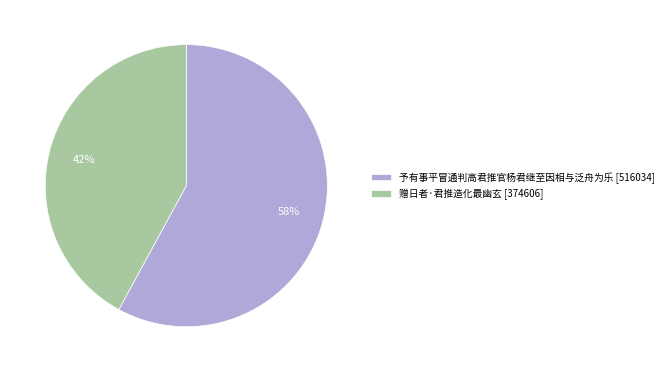

Count the number of slices in the pie.

2